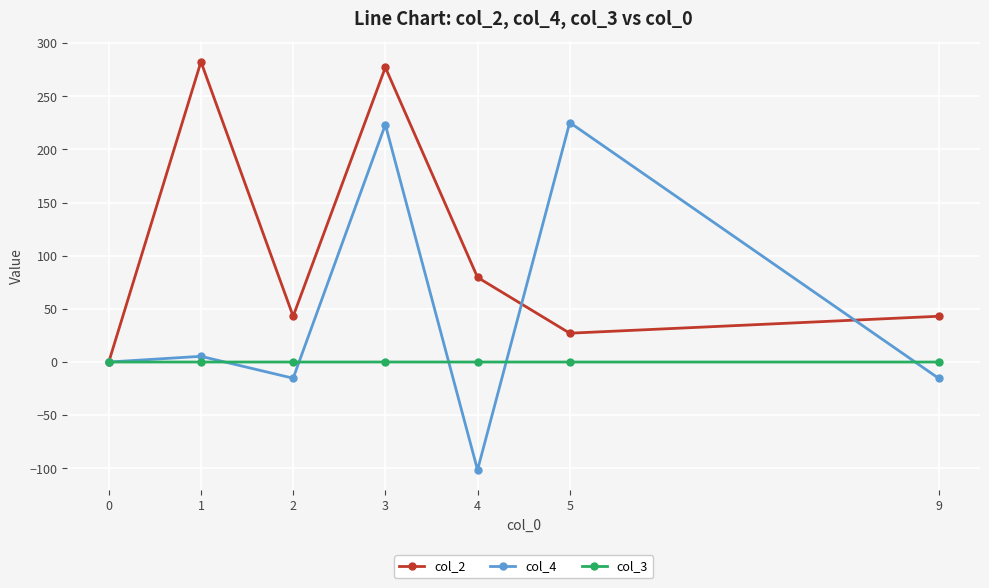

At which category does col_2 reach its first local peak?

1